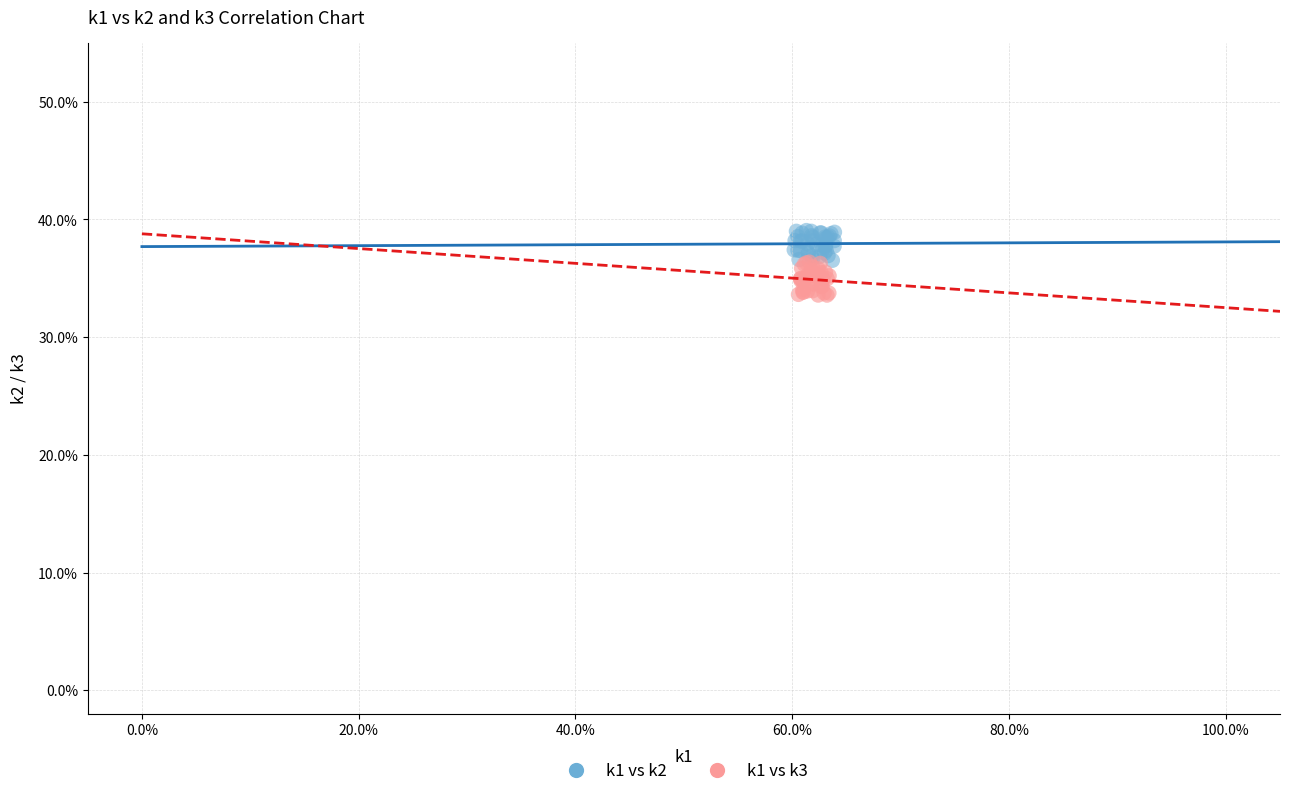

What are all the series names shown in the legend?

k1 vs k2, k1 vs k3